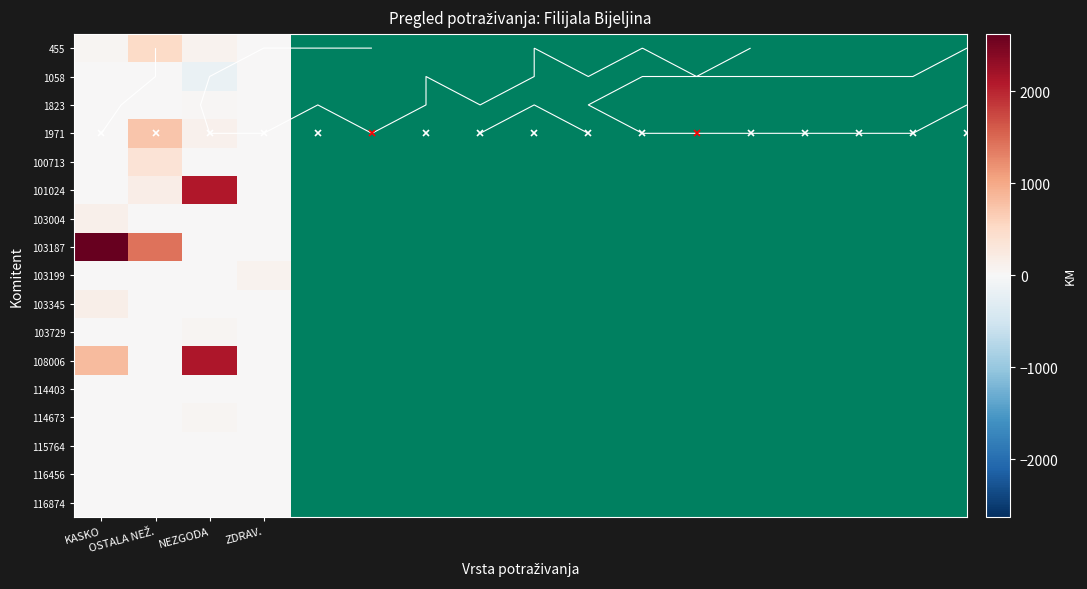

How many categories are shown in the chart?

4